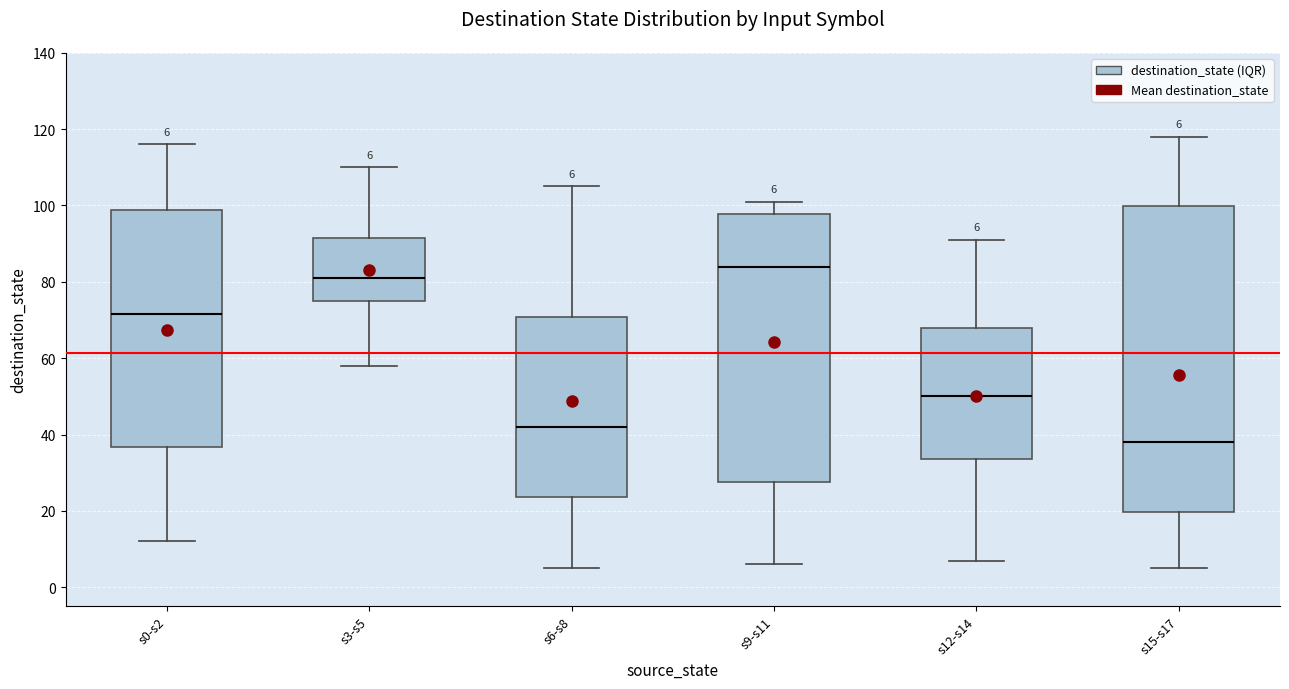

Which box has the highest median line?

s9-s11